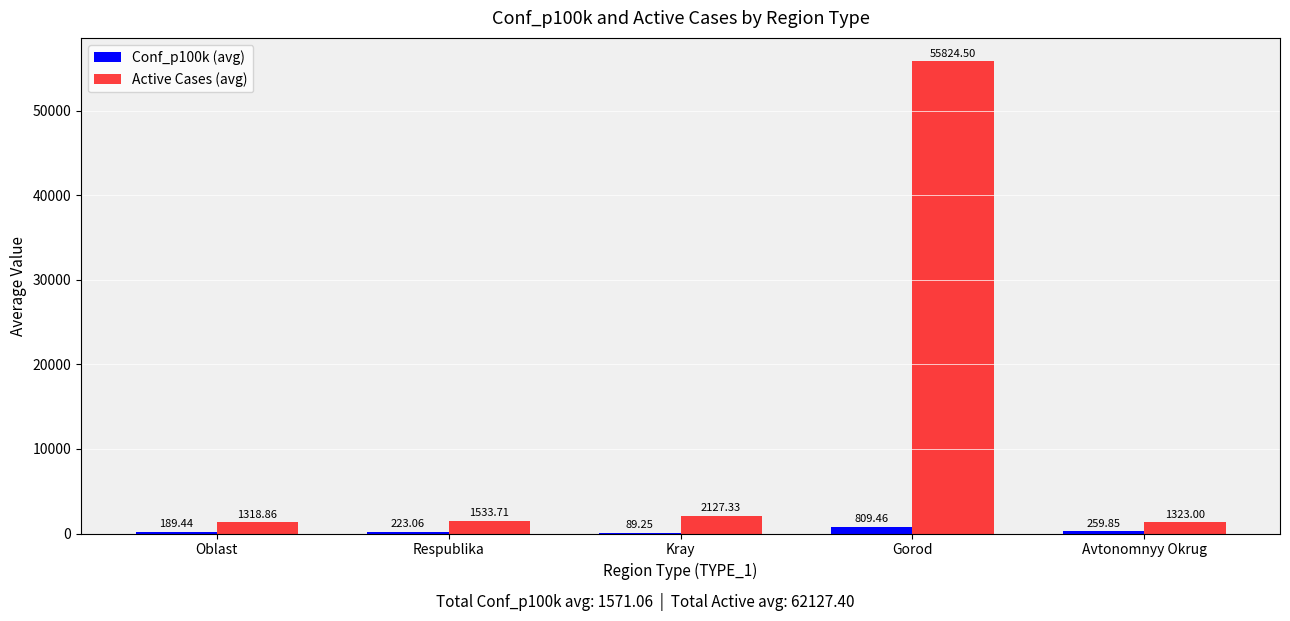

Between Kray and Avtonomnyy Okrug, which series saw the biggest shift?

Active Cases (avg)